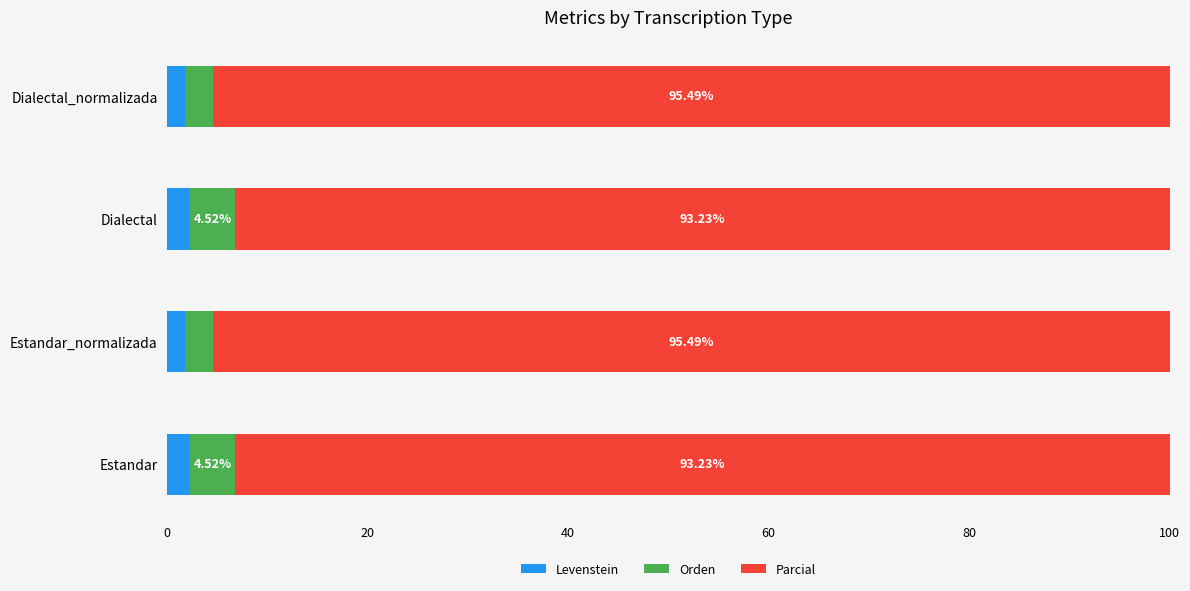

What is the difference between the maximum and second lowest values in the Levenstein series?

0.5